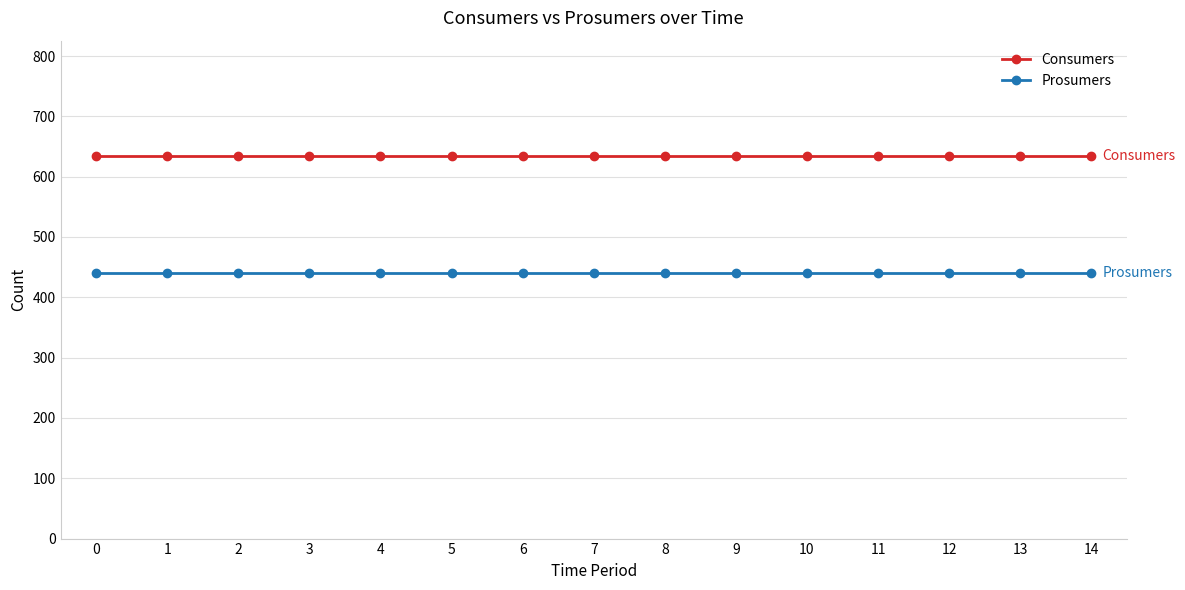

What is the value of the Consumers point at the 3rd from the left?

635